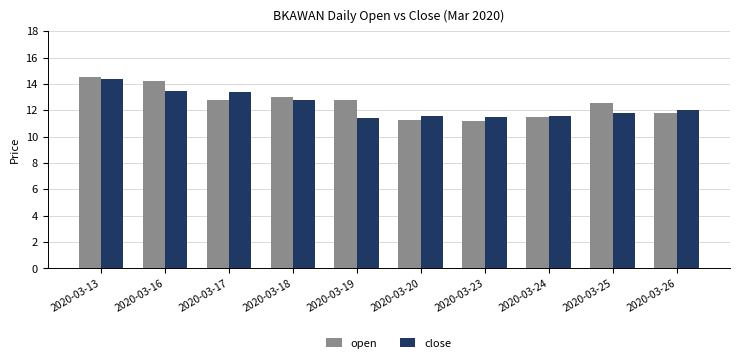

What is the average value of the open series?

12.6